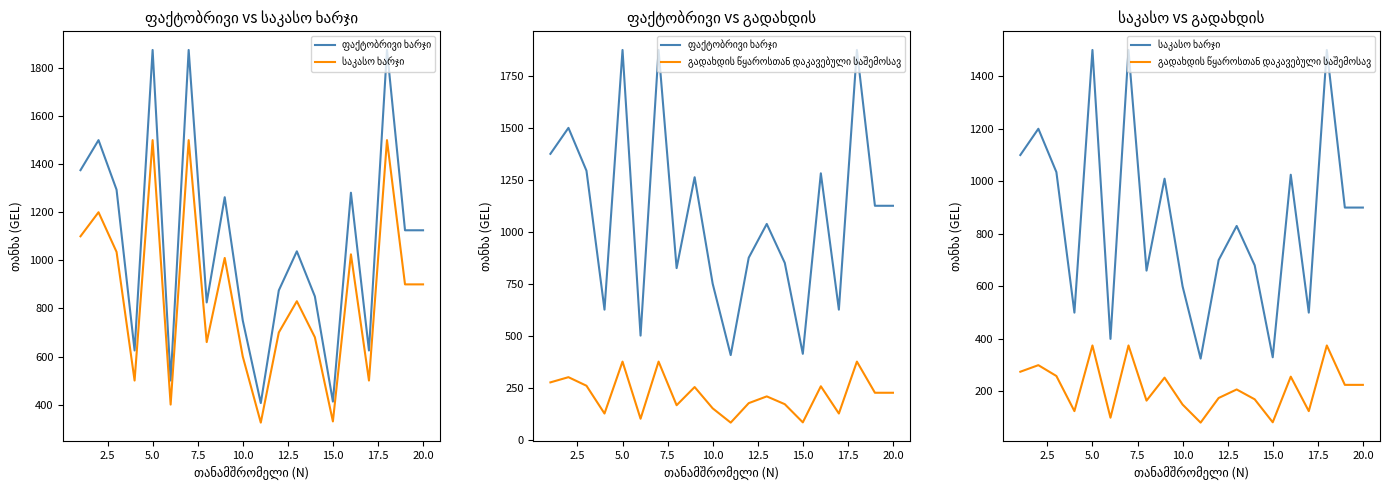

True or false: საკასო ხარჯი and გადახდის წყაროსთან დაკავებული საშემოსავ cross at least once.

False